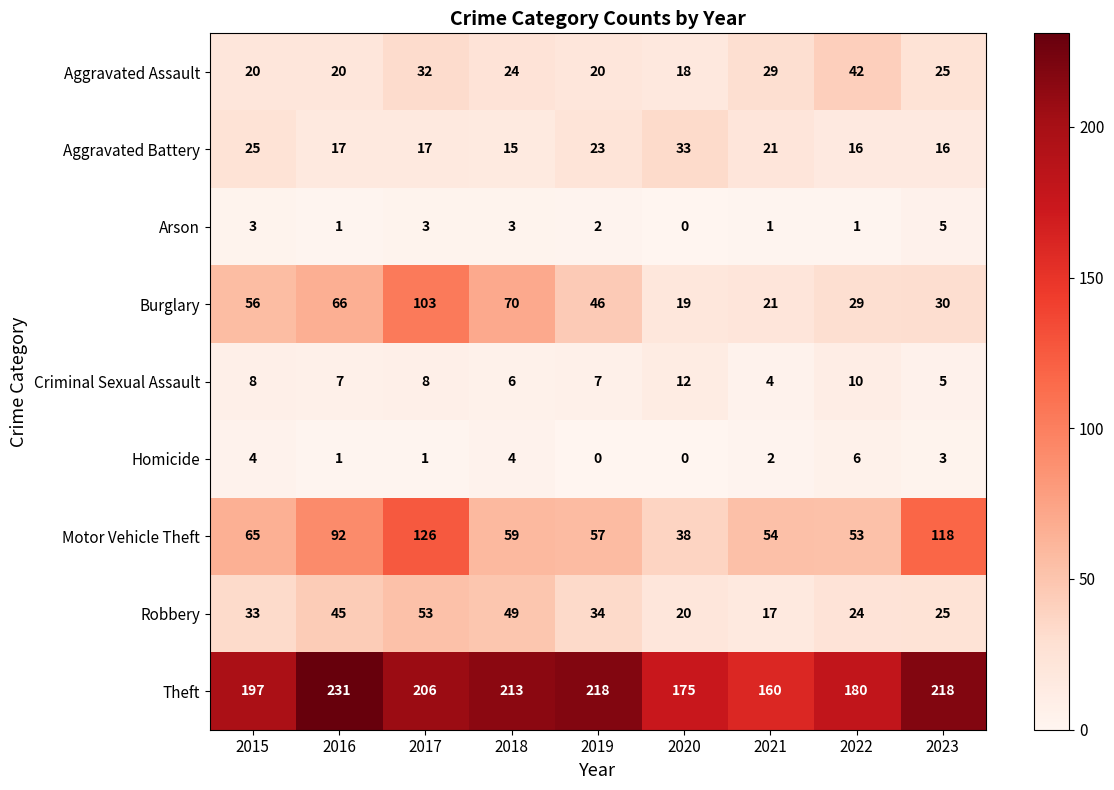

Is it true that Aggravated Battery equals 9 at 2023?

False